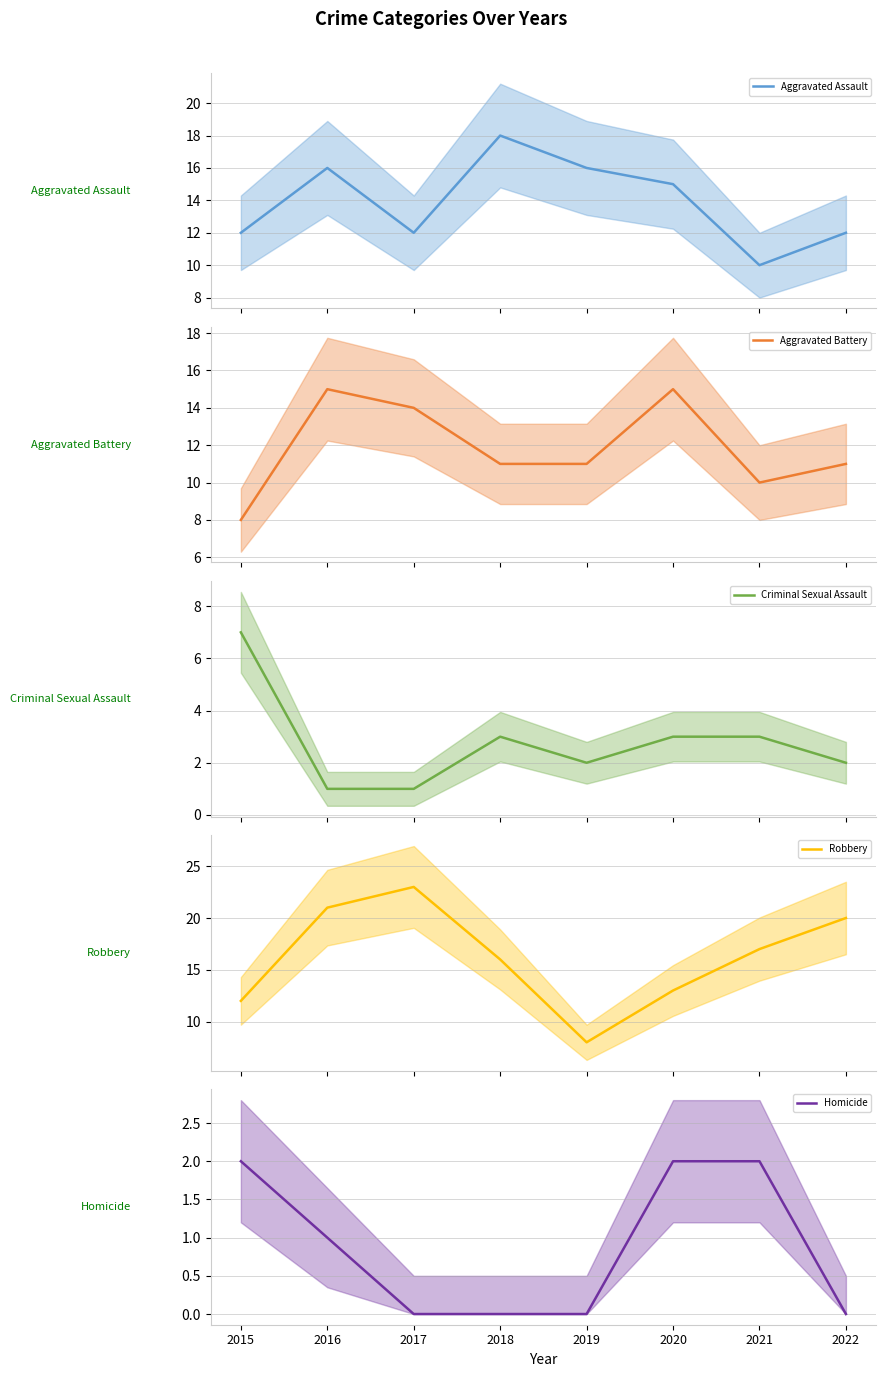

Reading left to right, list all the values displayed in this chart.

Aggravated Assault: 12	16	12	18	16	15	10	12
Aggravated Battery: 8	15	14	11	11	15	10	11
Criminal Sexual Assault: 7	1	1	3	2	3	3	2
Robbery: 12	21	23	16	8	13	17	20
Homicide: 2	1	0	0	0	2	2	0